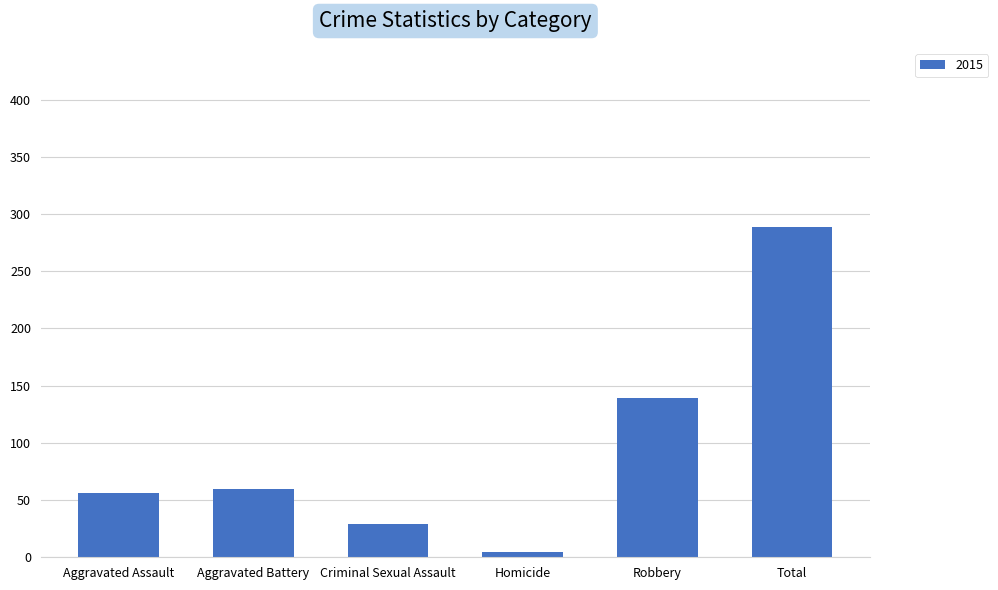

What is the difference between the maximum and minimum values?

284